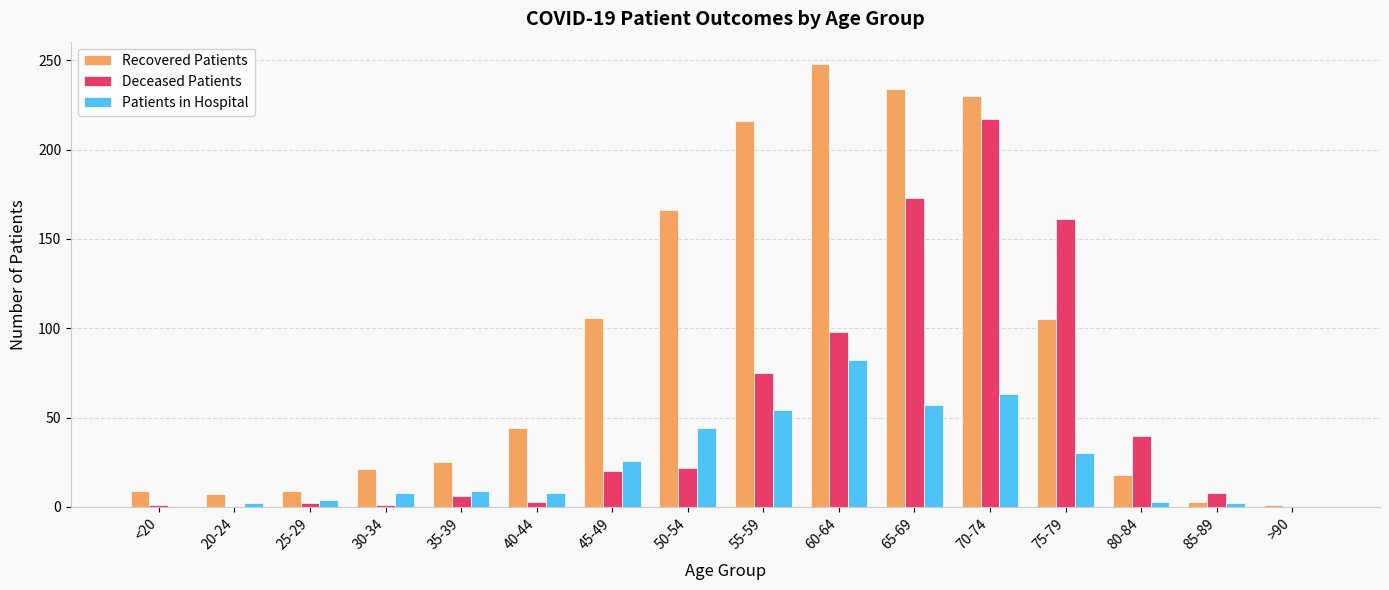

What is the sum of the Deceased Patients values at 20-24 and 25-29?

2